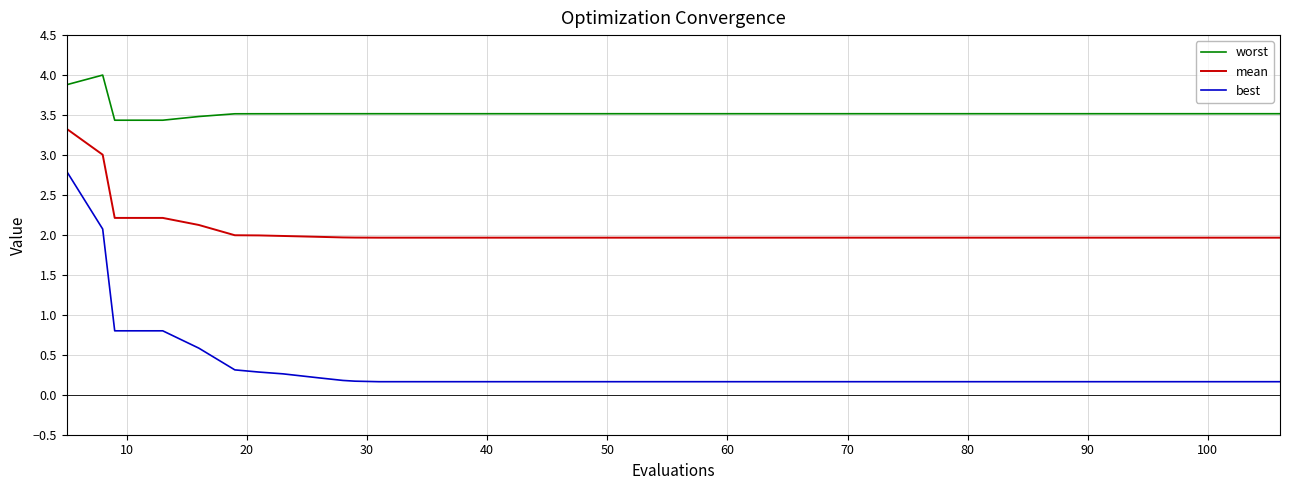

List the series in order of their peak value, highest first.

worst, mean, best